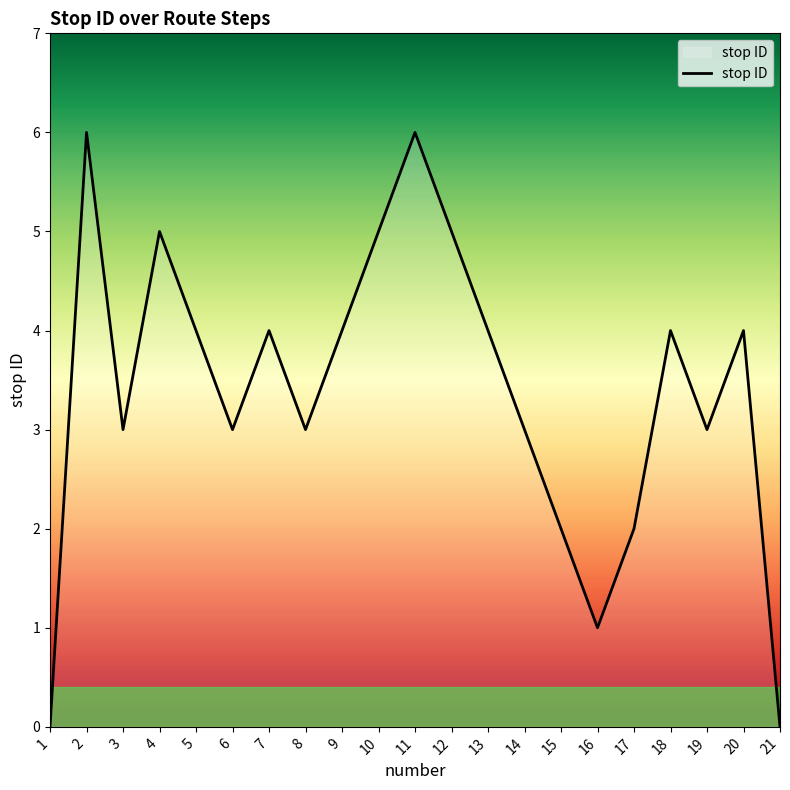

What is the sum of the values at 21 and 19?

3